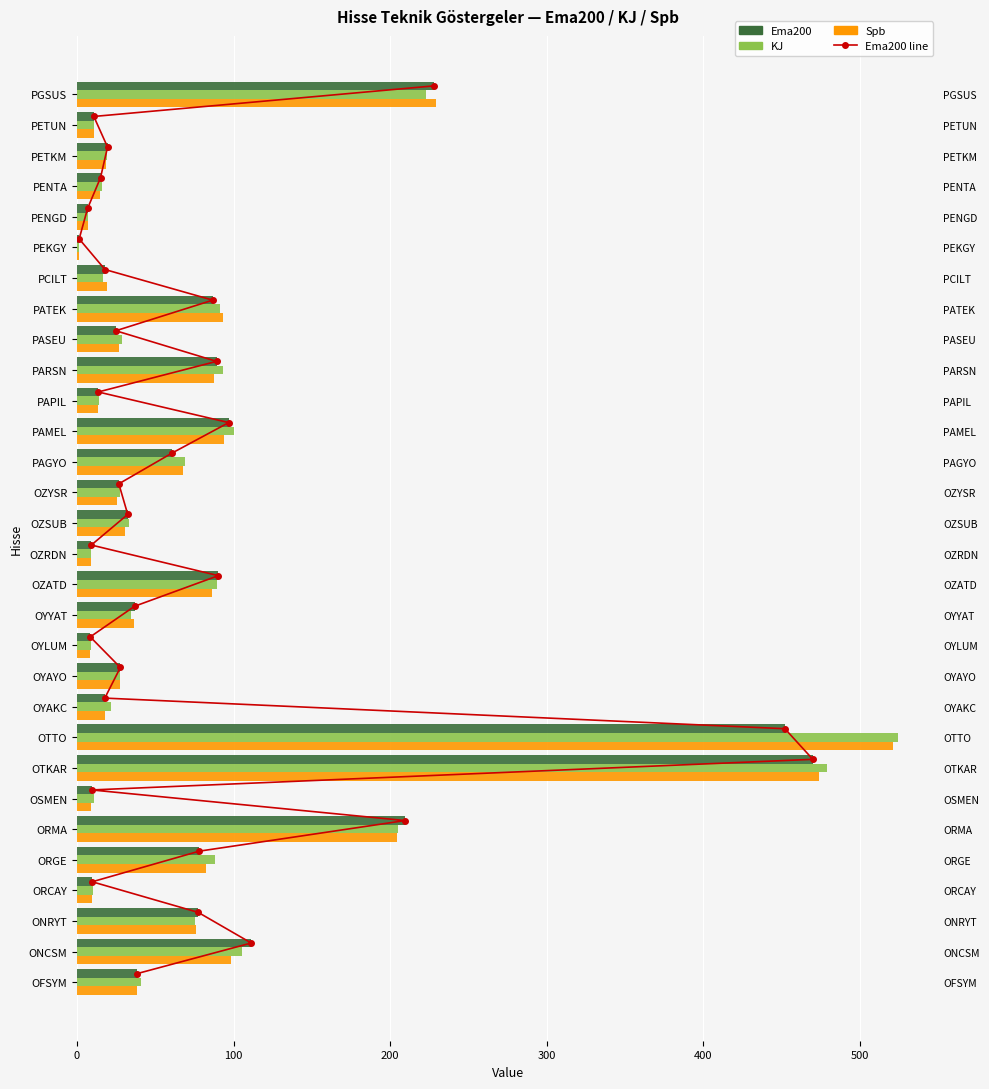

What are all the series names shown in the legend?

Ema200 line, Ema200, KJ, Spb